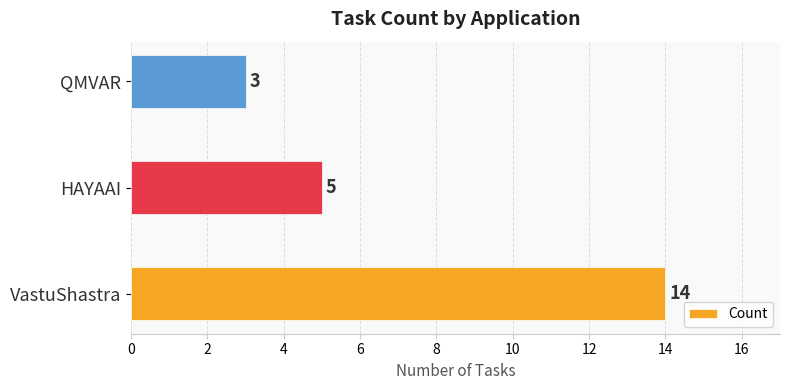

Are the bars grouped side by side (vs. stacked)?

No